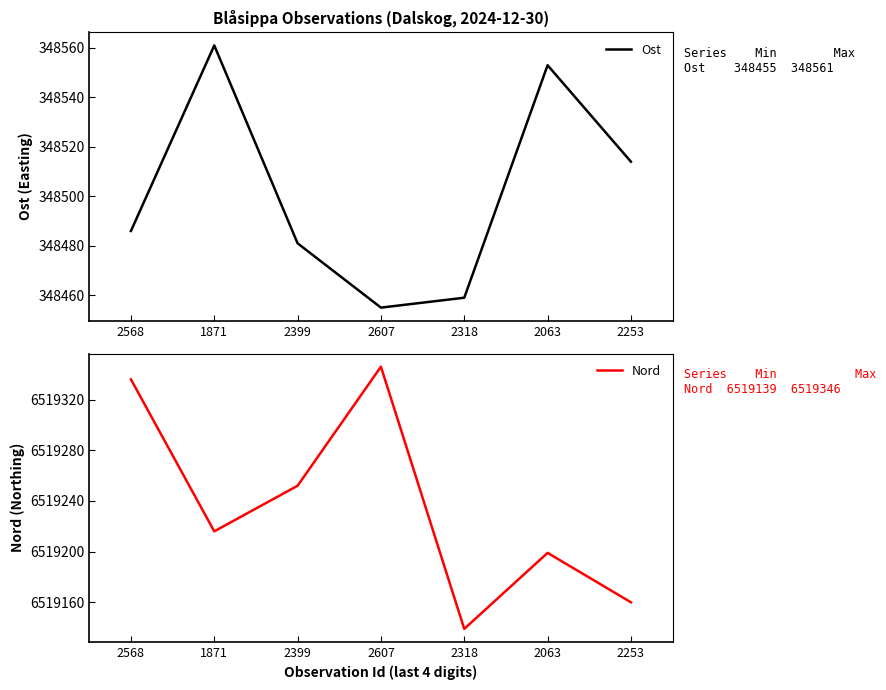

What is the sum of all Ost values?

2439509